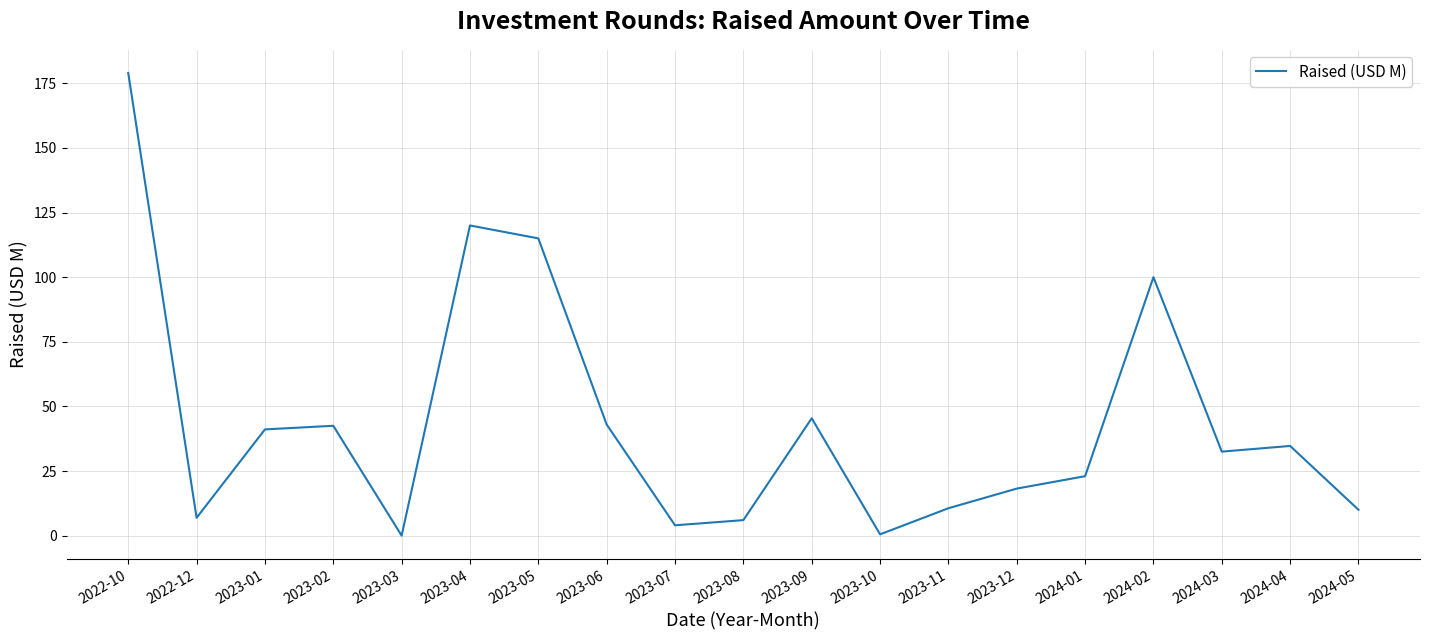

Which category has the highest value across all series?

2022-10